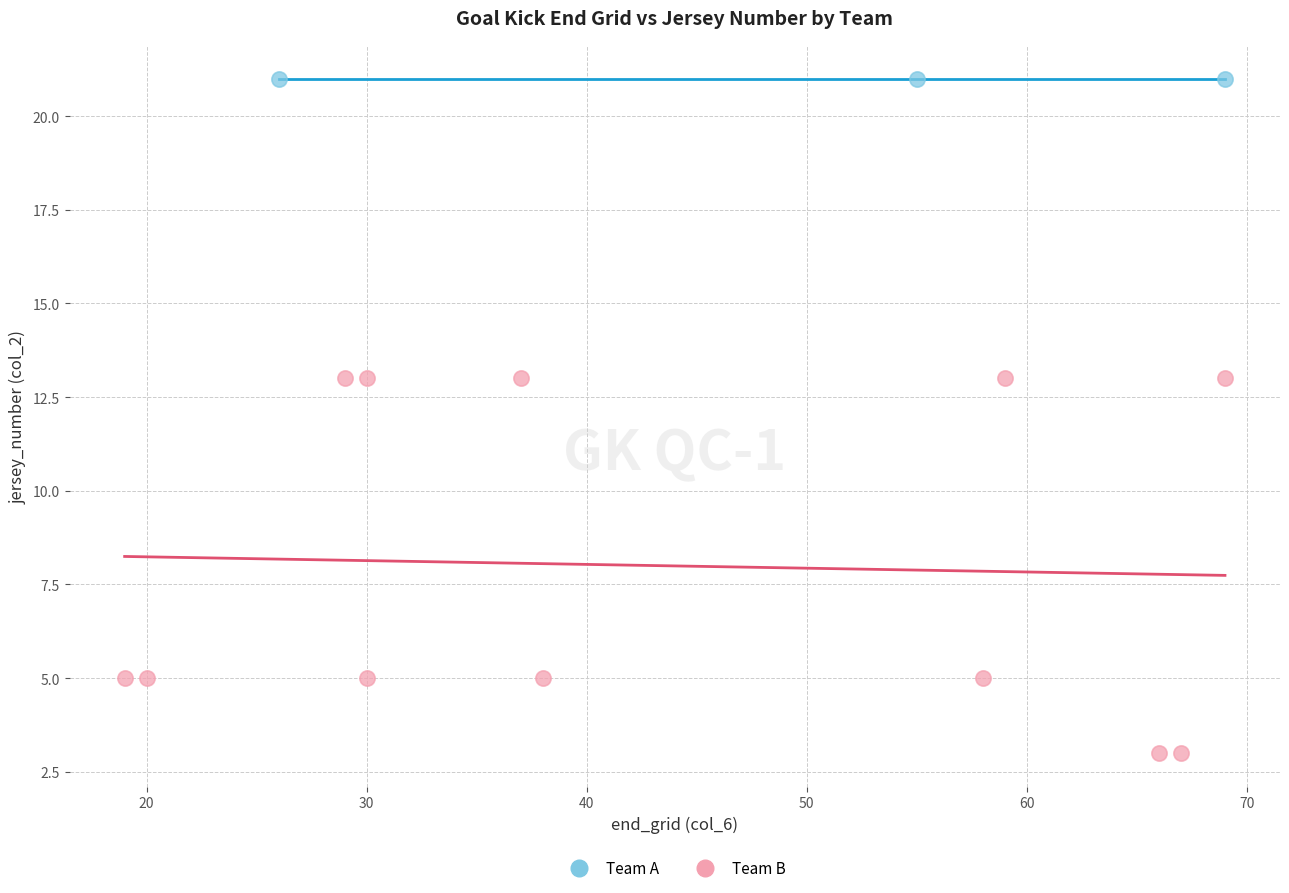

Which series reaches the minimum Y coordinate?

Team B